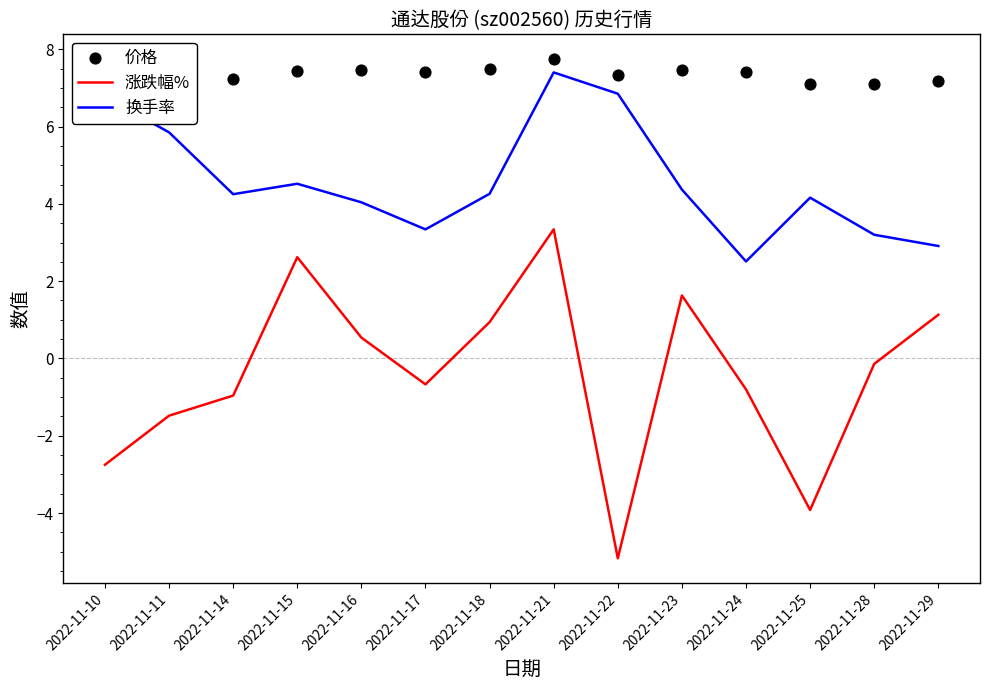

Which series contains the lowest Y value?

涨跌幅%